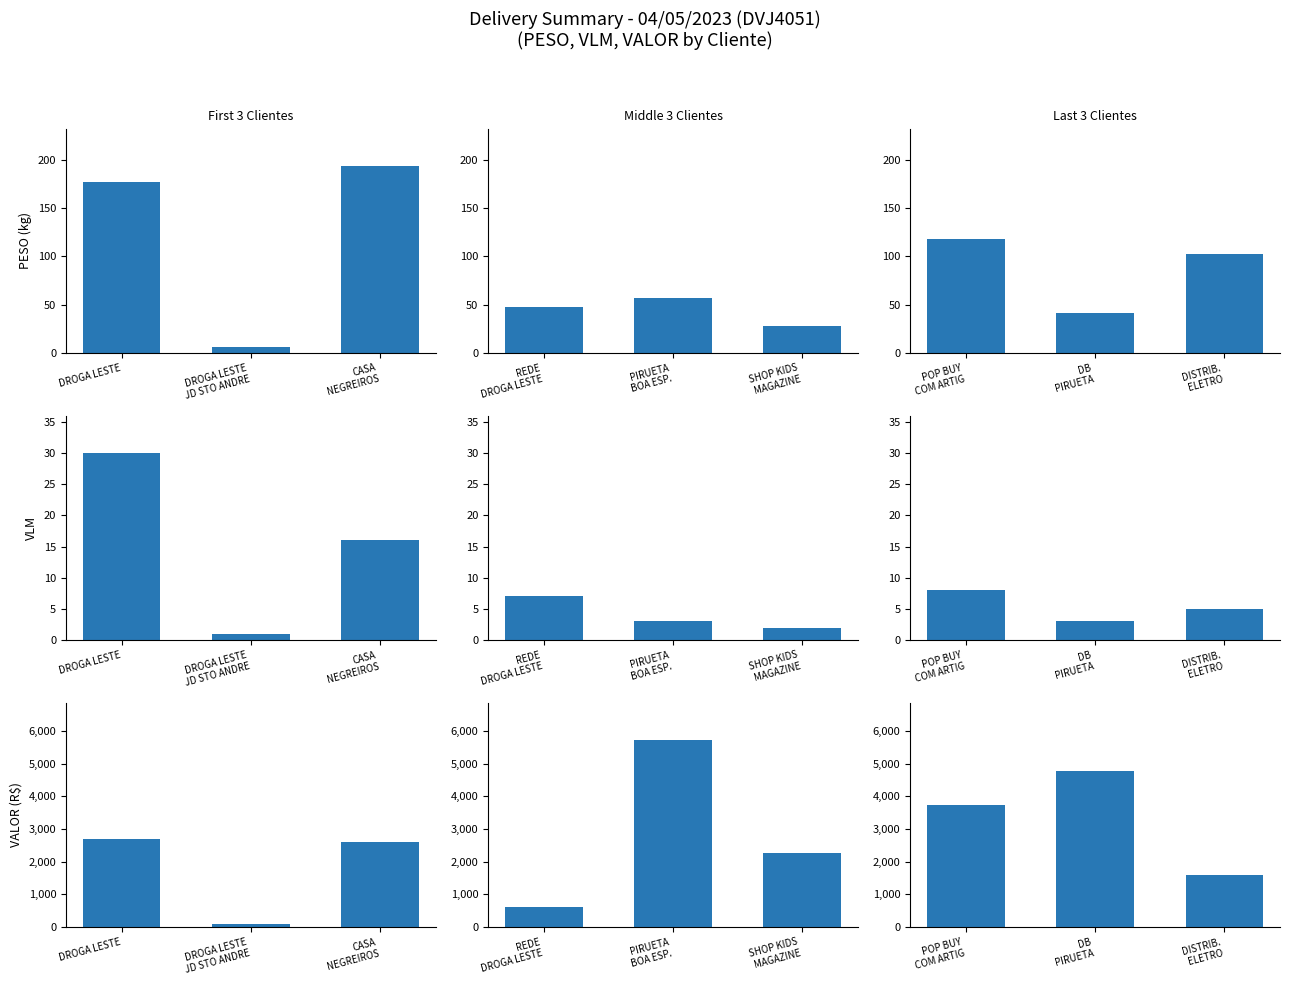

What is the value of the VALOR (R$) bar at the 1st from the left?

3721.4